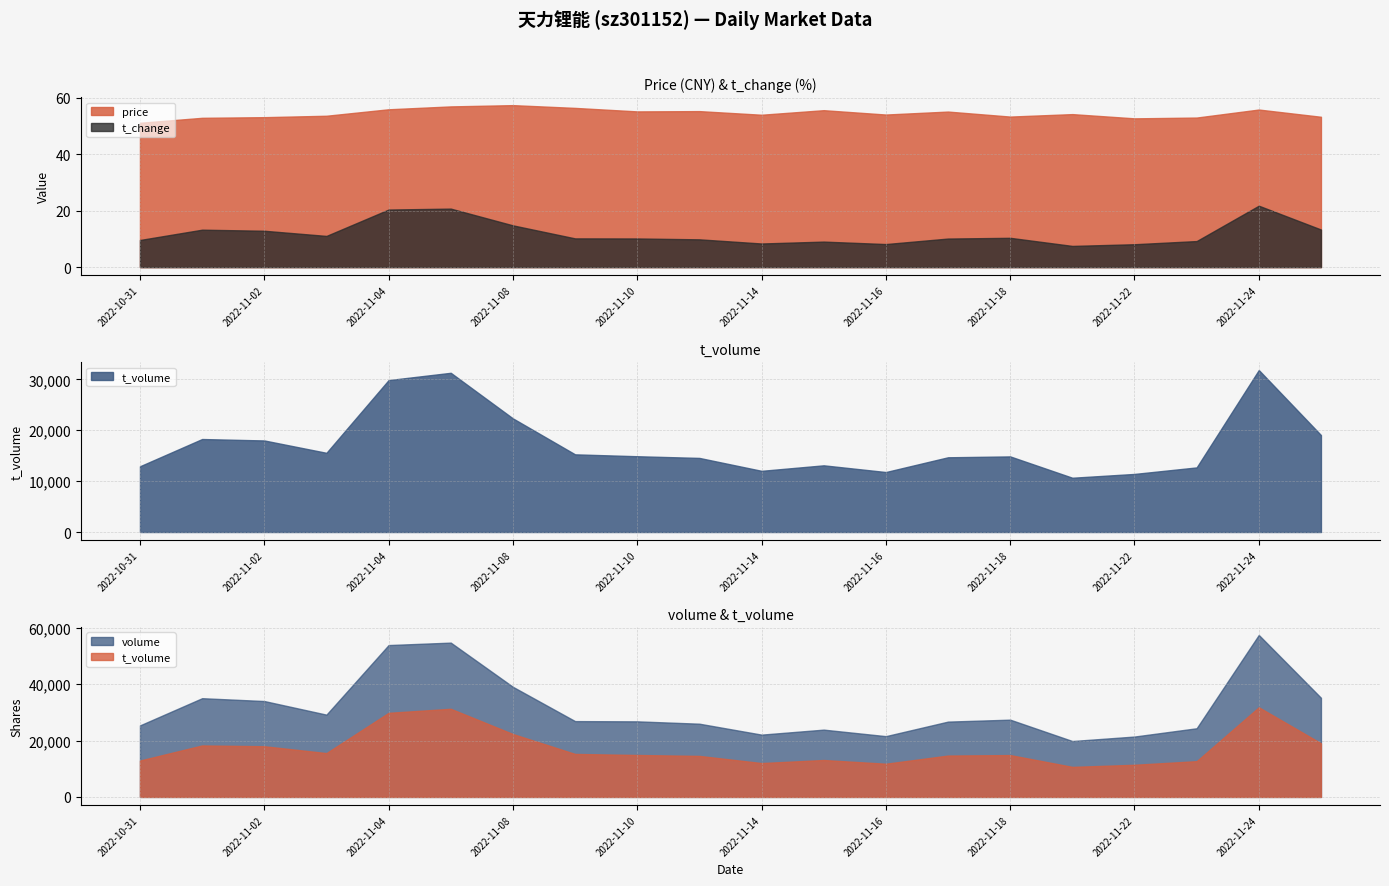

In price, how many points are higher than both neighbors (excluding endpoints)?

6